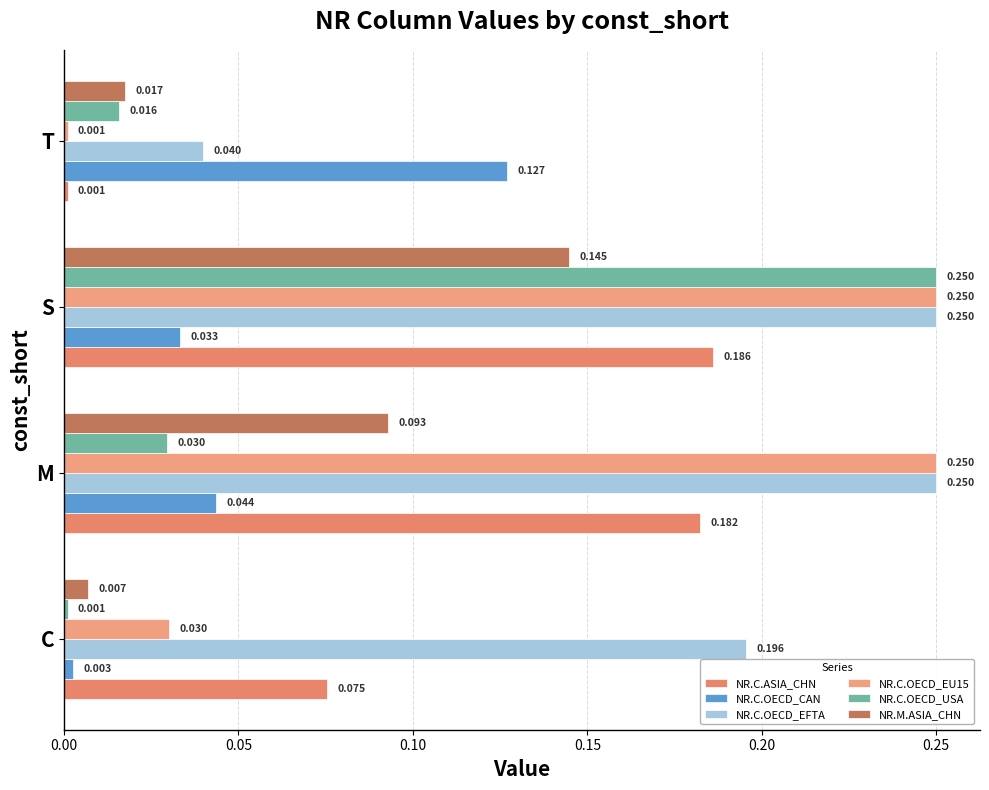

How many series are shown in this chart?

6